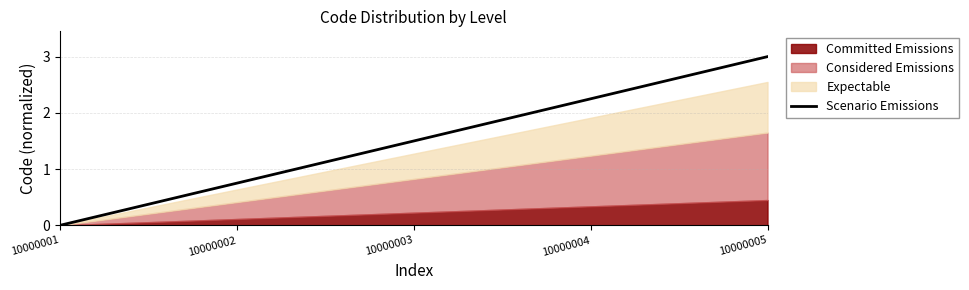

The chart shows a value of 0.6 at 10000005. True or false?

False